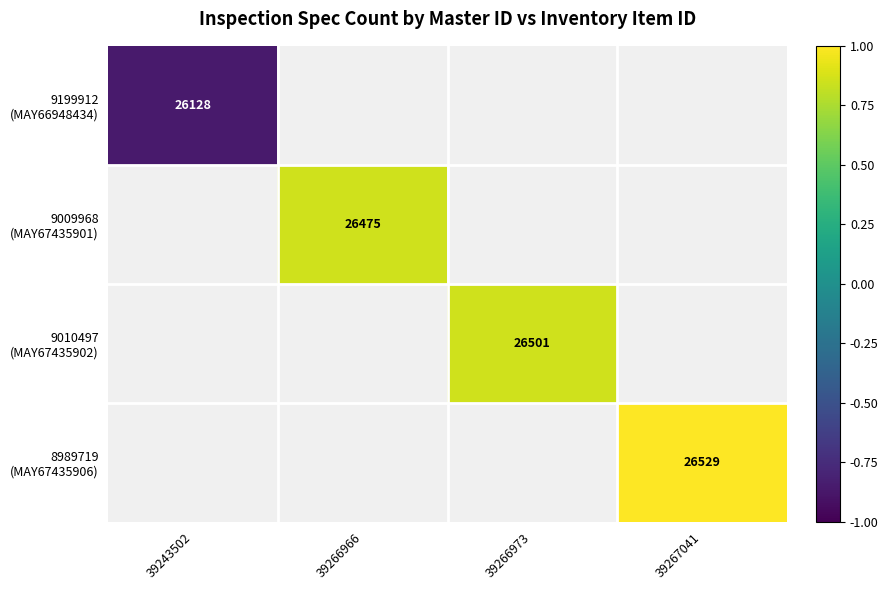

Which series has the largest range (max minus min)?

9199912 (MAY66948434)